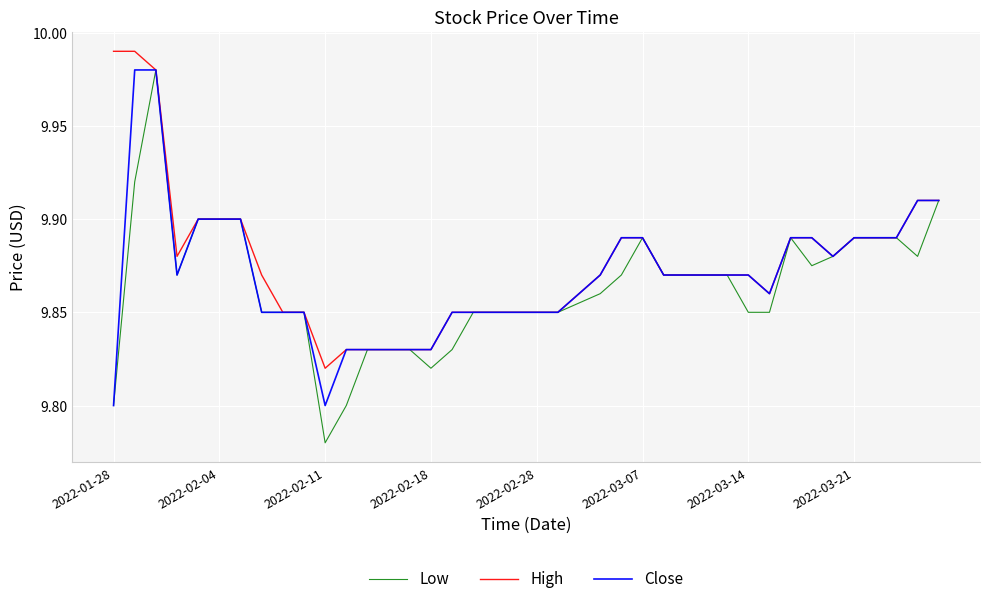

Which series has the largest range (max minus min)?

Low